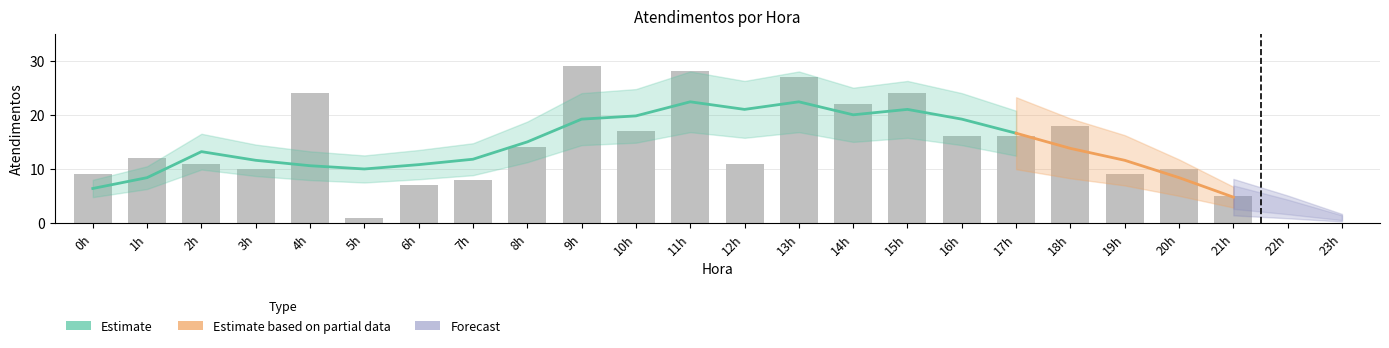

What position from the right is 12h?

12